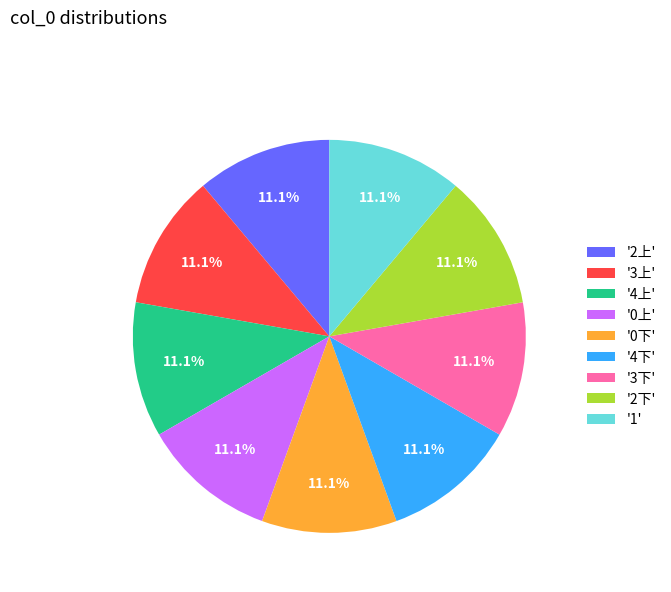

Count the number of slices in the pie.

9